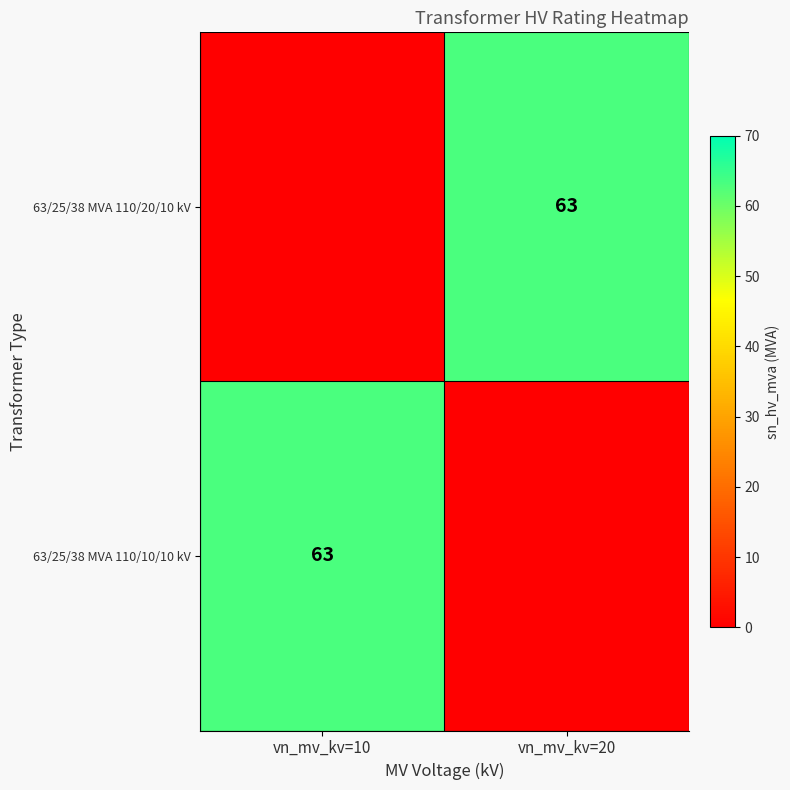

At how many categories does at least one series exceed 54?

2